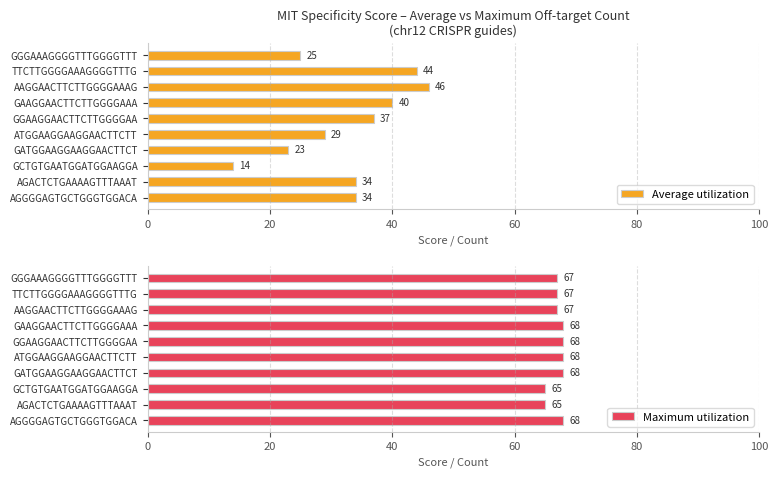

Is it true that Maximum utilization equals 68 at GAAGGAACTTCTTGGGGAAA?

True